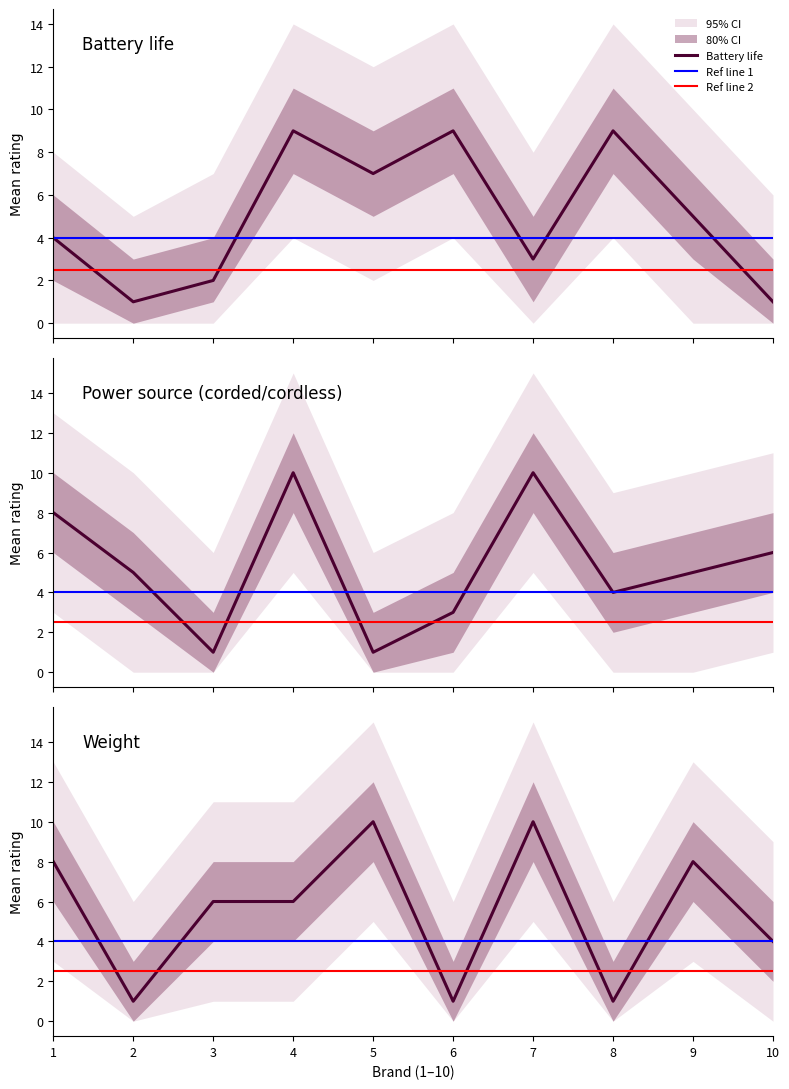

At 1, list the series in order from largest to smallest.

Power source (corded/cordless), Weight, Battery life